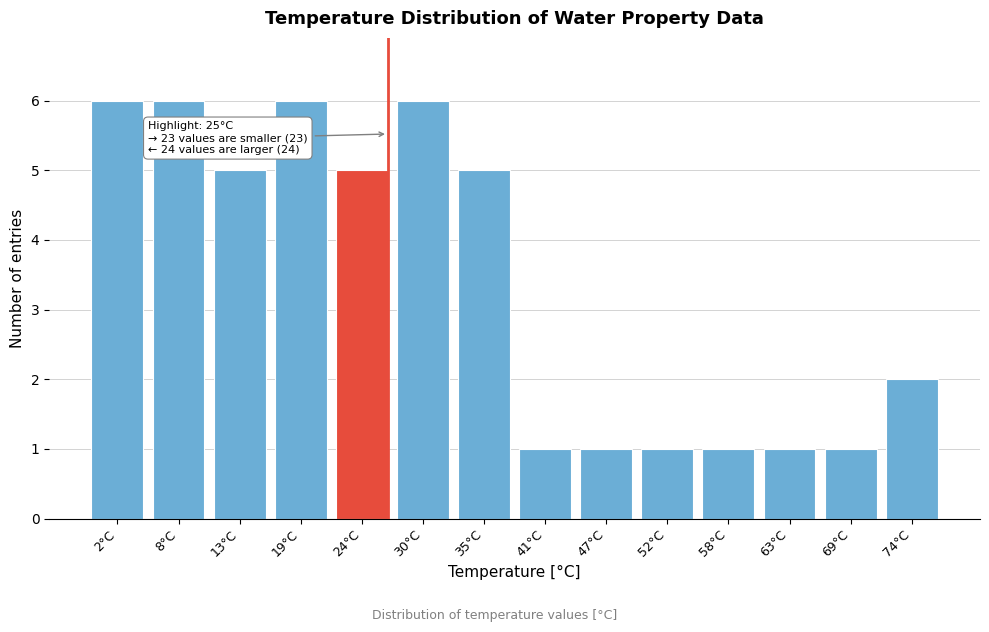

Reading left to right, list all the values displayed in this chart.

2°C=6	8°C=6	13°C=5	19°C=6	24°C=5	30°C=6	35°C=5	41°C=1	47°C=1	52°C=1	58°C=1	63°C=1	69°C=1	74°C=2